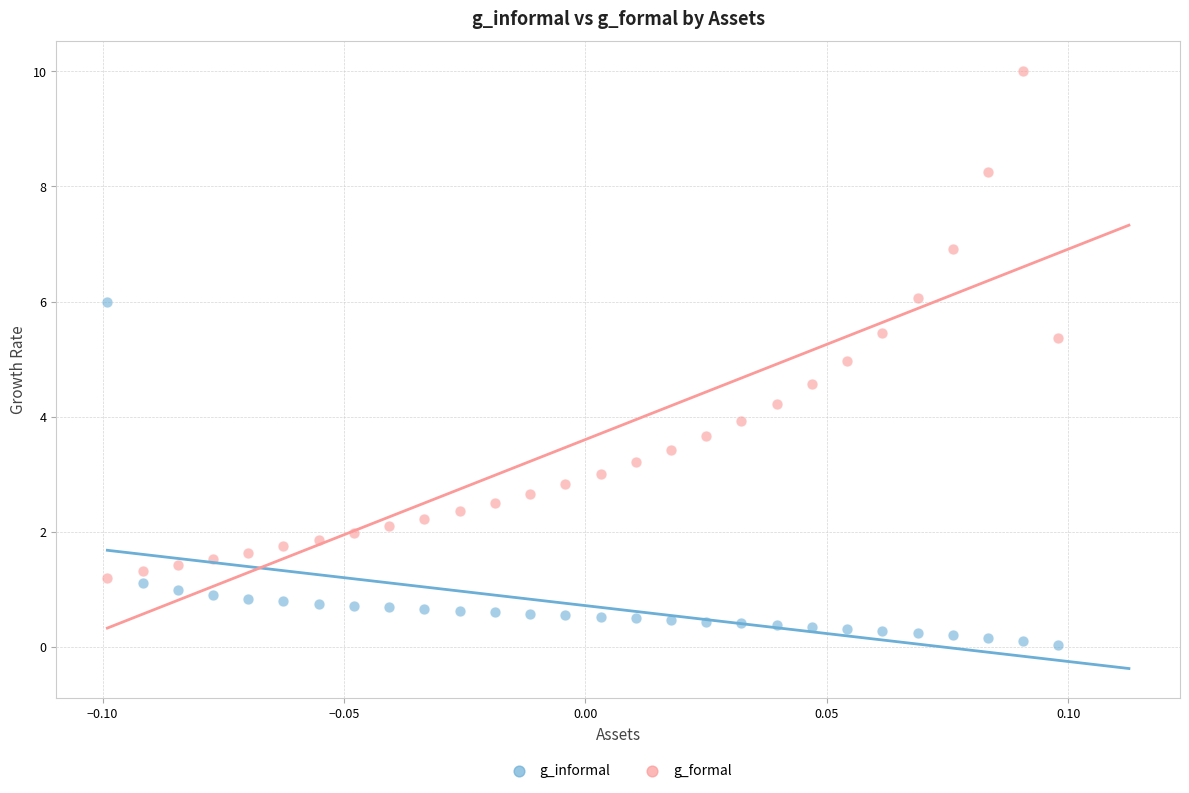

Across all data points, what is the range of Y values (max minus min)?

10.0